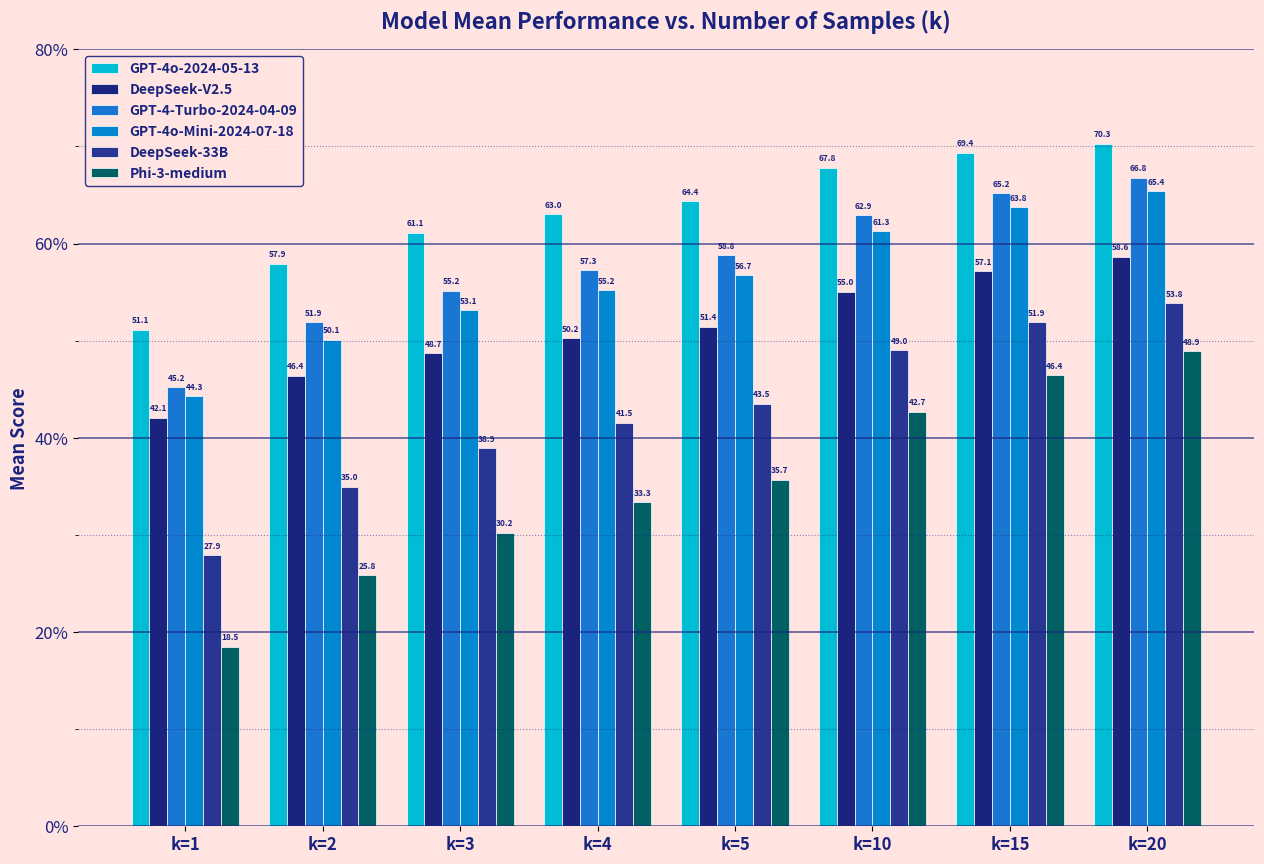

What is the sum of all Phi-3-medium values?

281.6